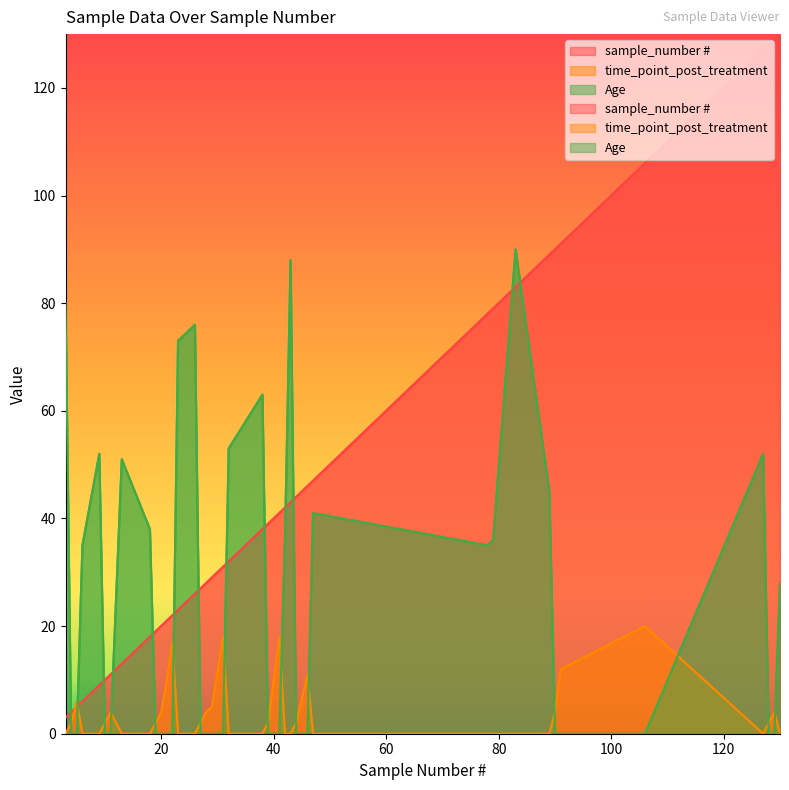

What is the value of the Age point at the 37th from the left?

52